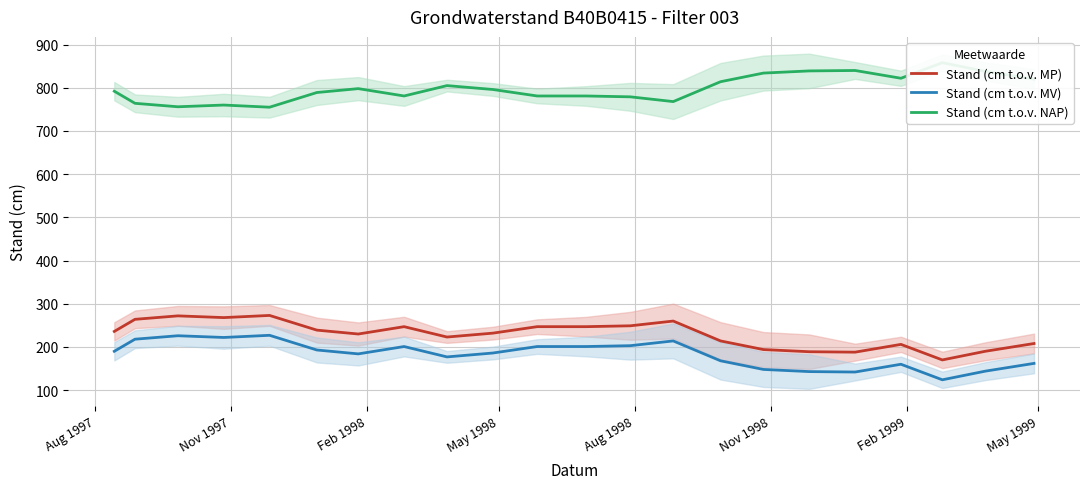

True or false: Stand (cm t.o.v. MP) and Stand (cm t.o.v. NAP) intersect in this chart.

False